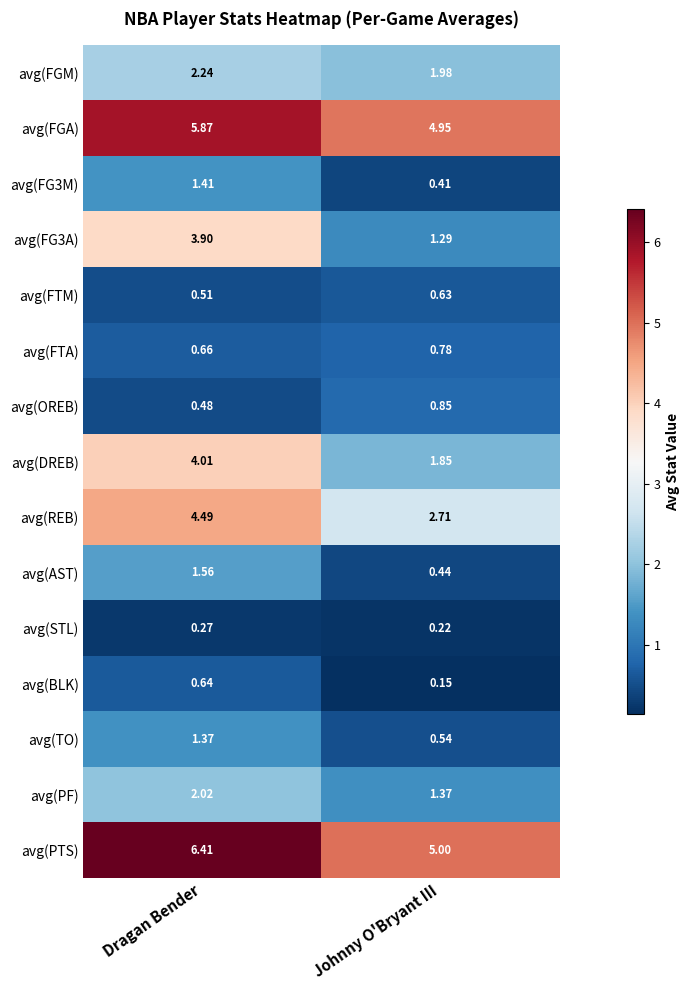

Where does the avg(DREB) series first go above 4?

Dragan Bender